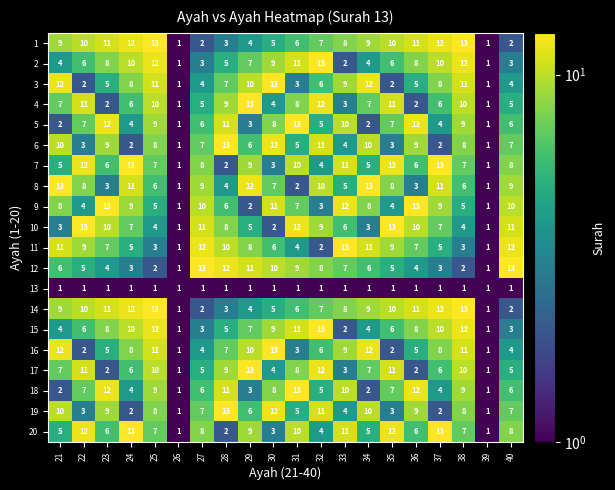

What is the sum of the 14 values at 23 and 29?

15